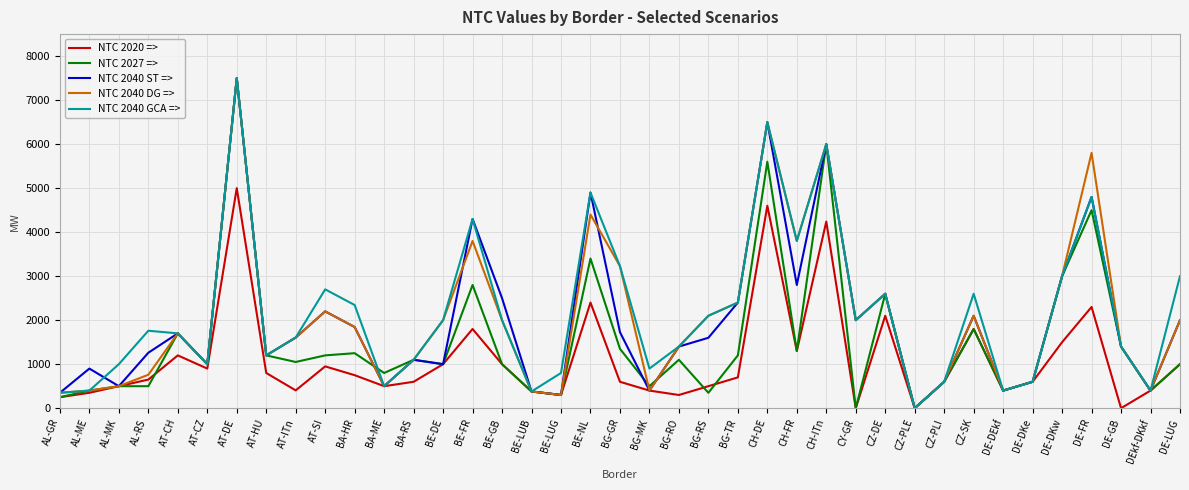

Which category has the highest value in the NTC 2040 GCA => series?

AT-DE